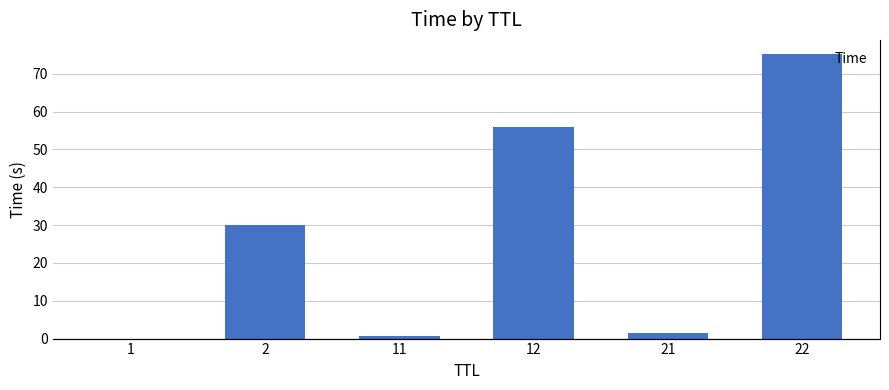

Which label corresponds to the smallest value in the chart?

1